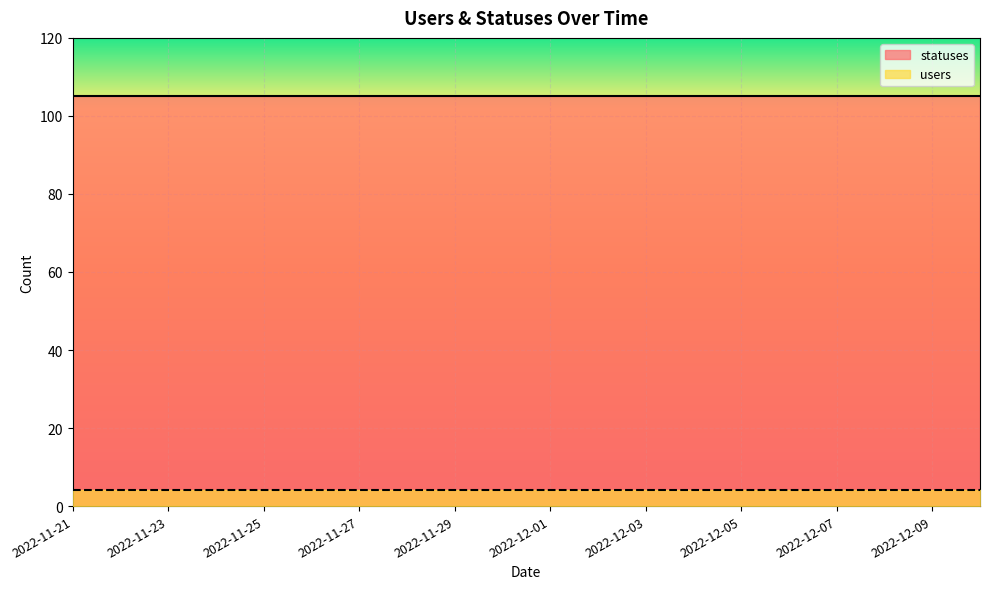

Reading left to right, list all the values displayed in this chart.

statuses: 105	105	105	105	105	105	105	105	105	105	105	105	105	105	105	105	105	105	105	105
users: 4	4	4	4	4	4	4	4	4	4	4	4	4	4	4	4	4	4	4	4